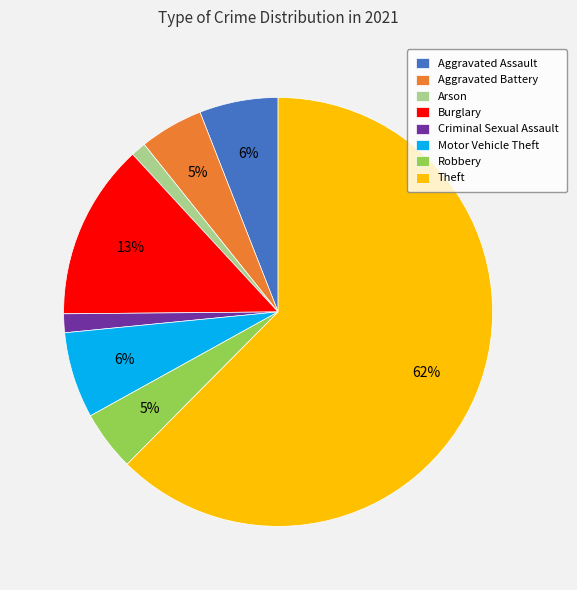

Count the number of slices in the pie.

8